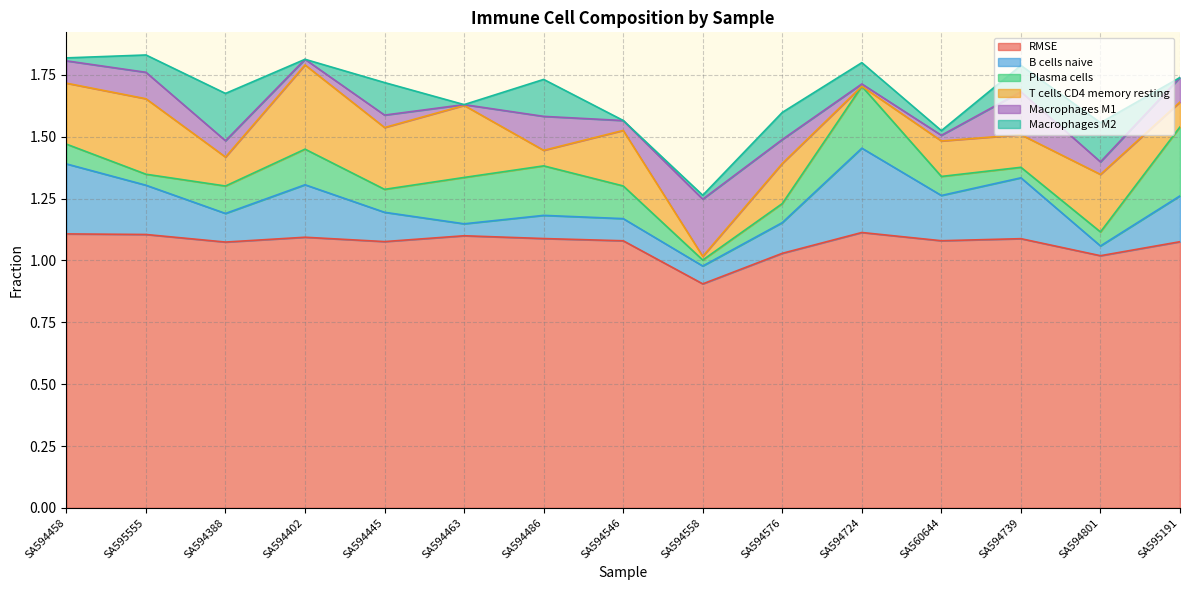

Which series has the largest total across all categories?

RMSE